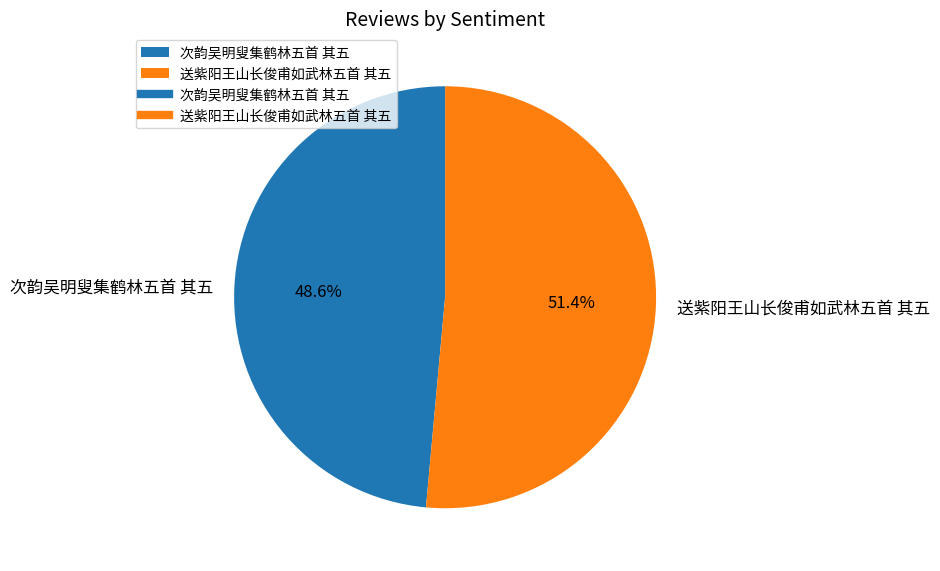

What is the total percentage of 次韵吴明叟集鹤林五首 其五 and 送紫阳王山长俊甫如武林五首 其五?

100.0%